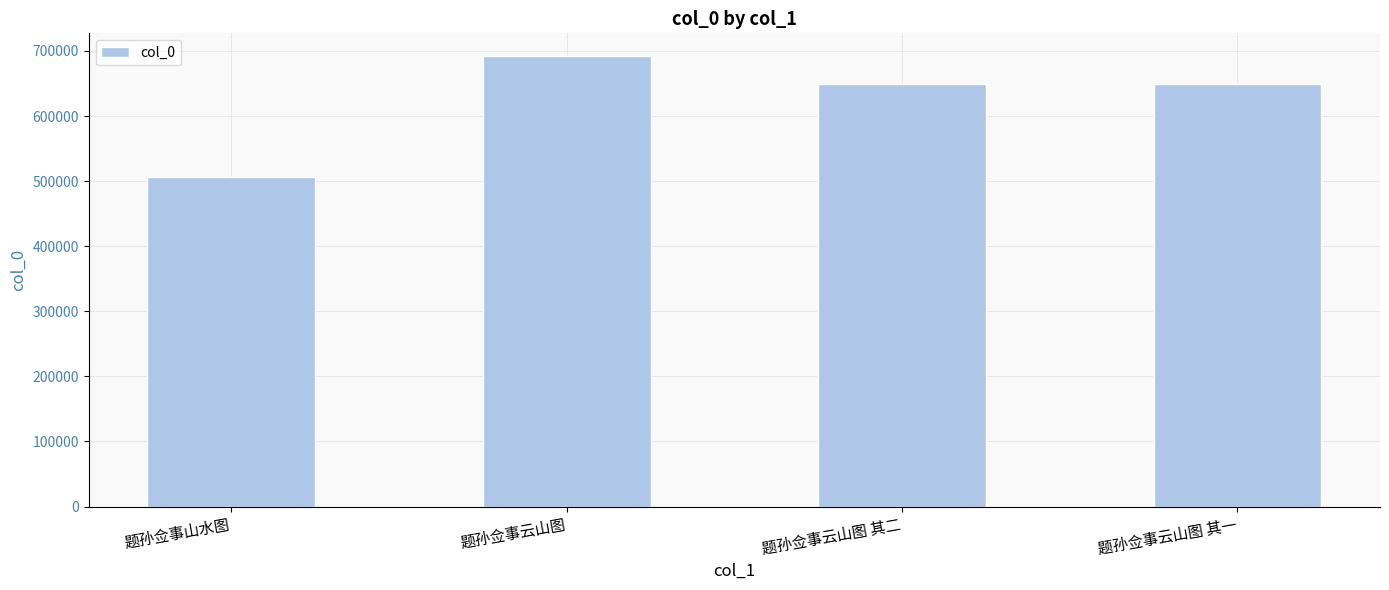

How many values are below 649557?

2